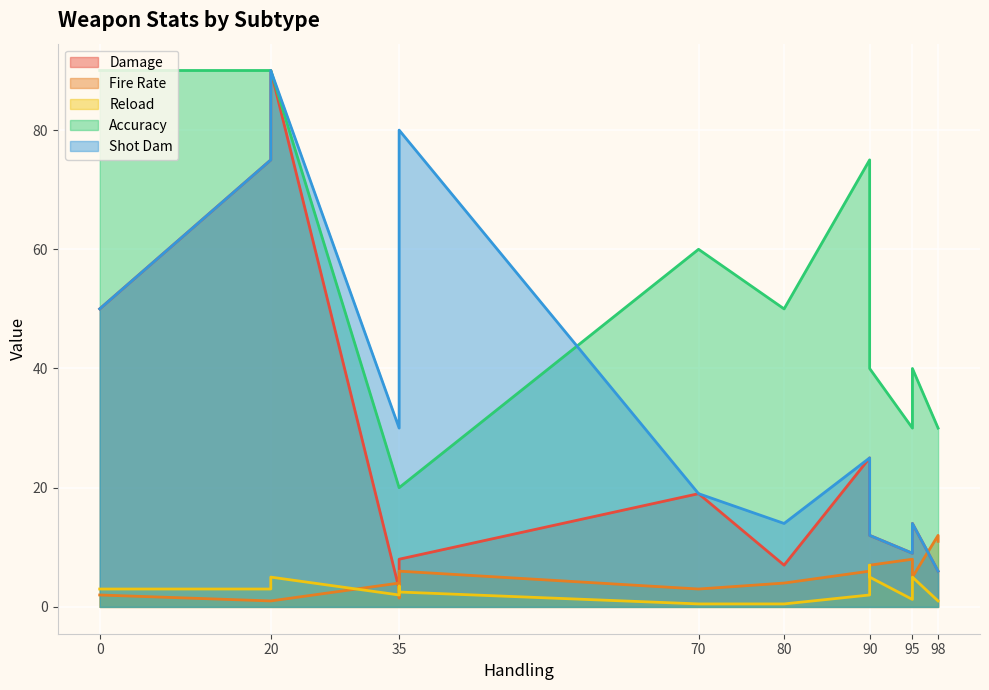

Which series has the largest total across all categories?

Accuracy